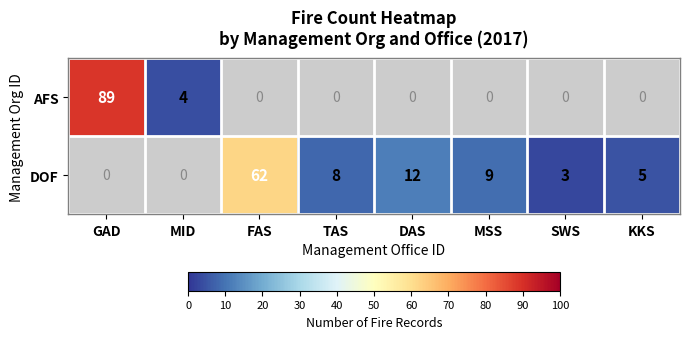

Is the value of DOF at MSS greater than the value of AFS at MID?

Yes